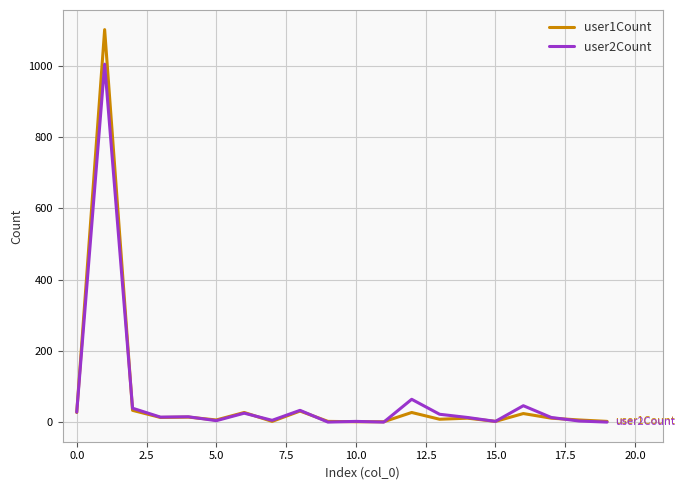

How many values in the user2Count series are below 14?

10